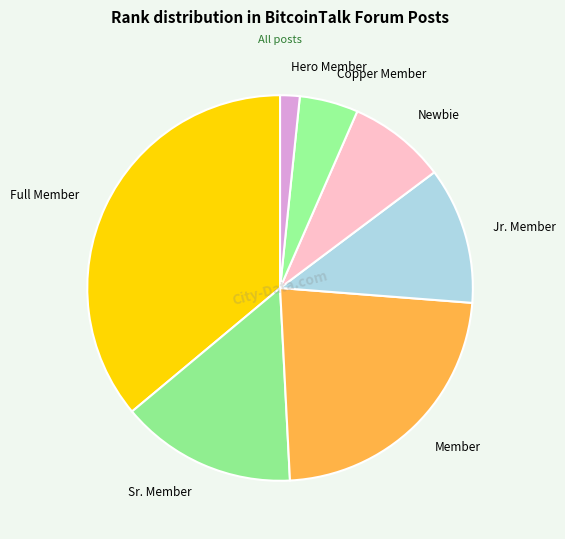

Which slice is the smallest?

Hero Member